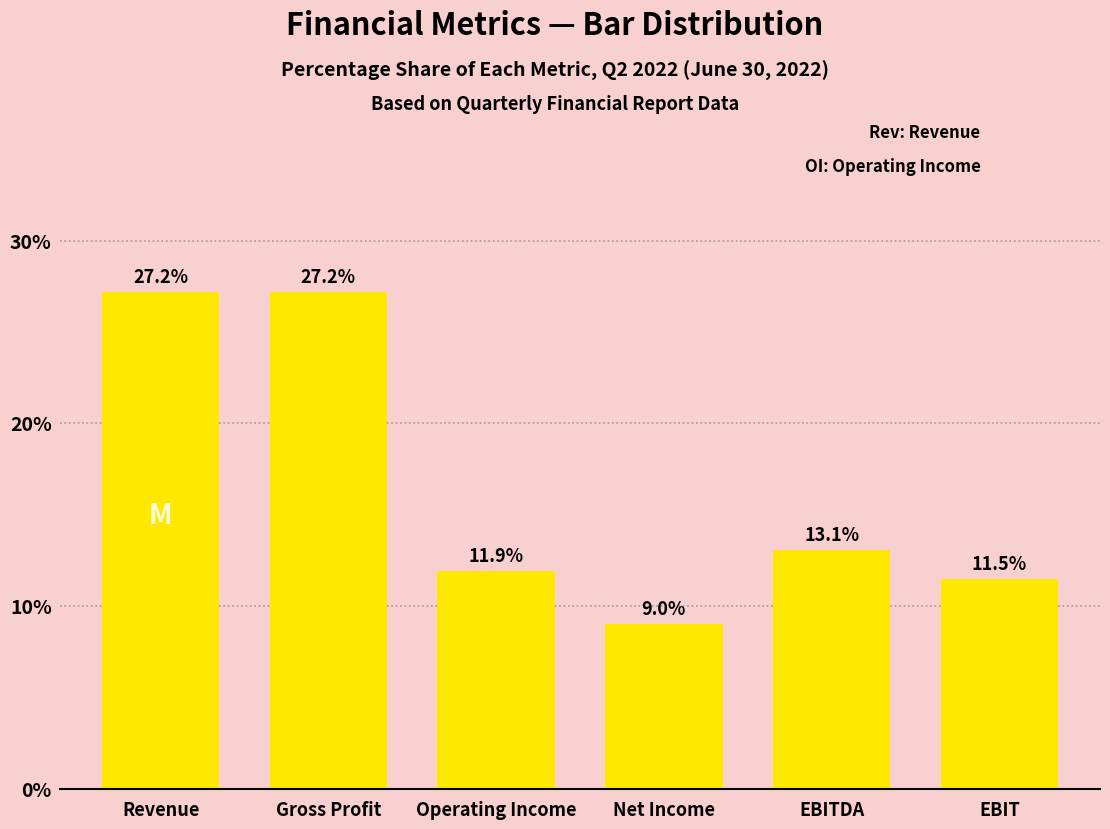

Reading left to right, what are all the values shown in this chart?

Revenue=27.2	Gross Profit=27.2	Operating Income=11.9	Net Income=9.0	EBITDA=13.1	EBIT=11.5